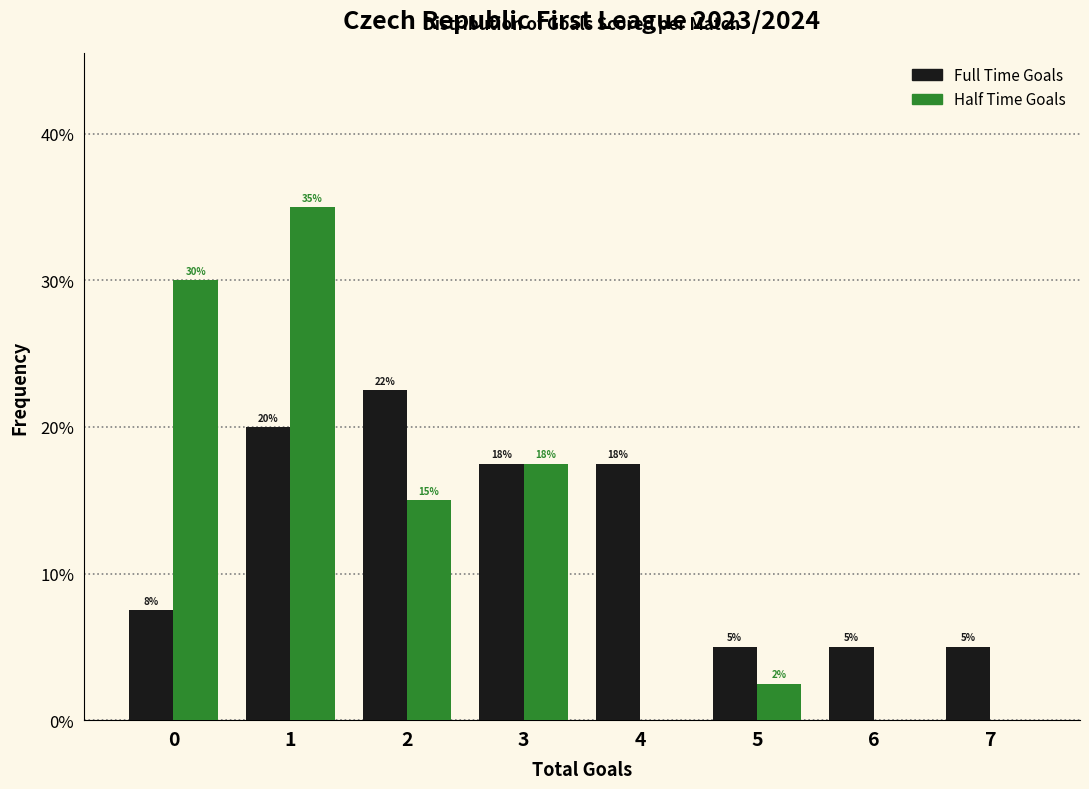

How many Full Time Goals values are between 5 and 20?

7